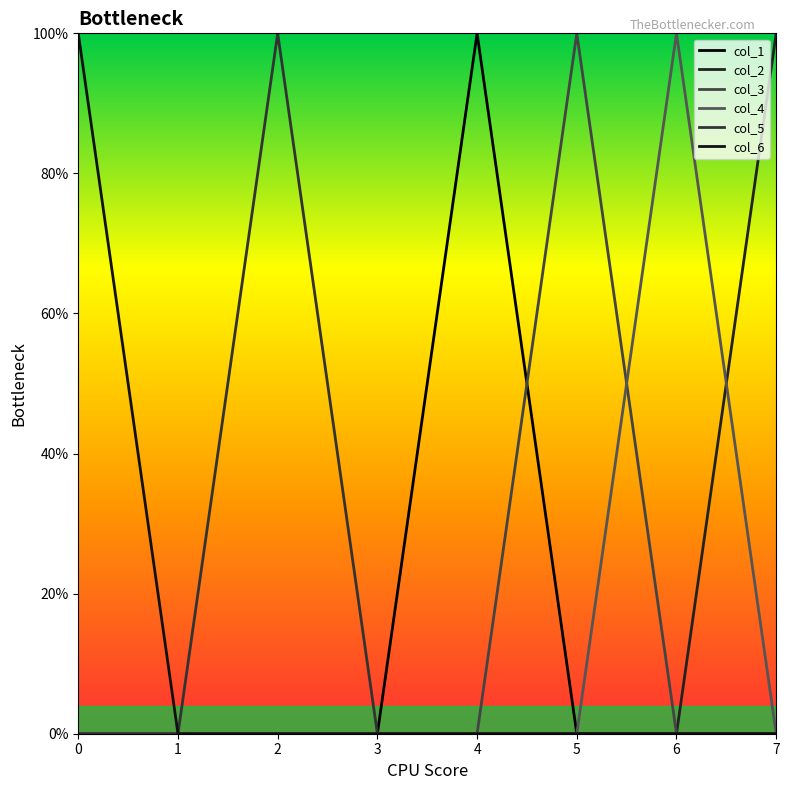

Does the chart display data point markers on the line(s)?

No